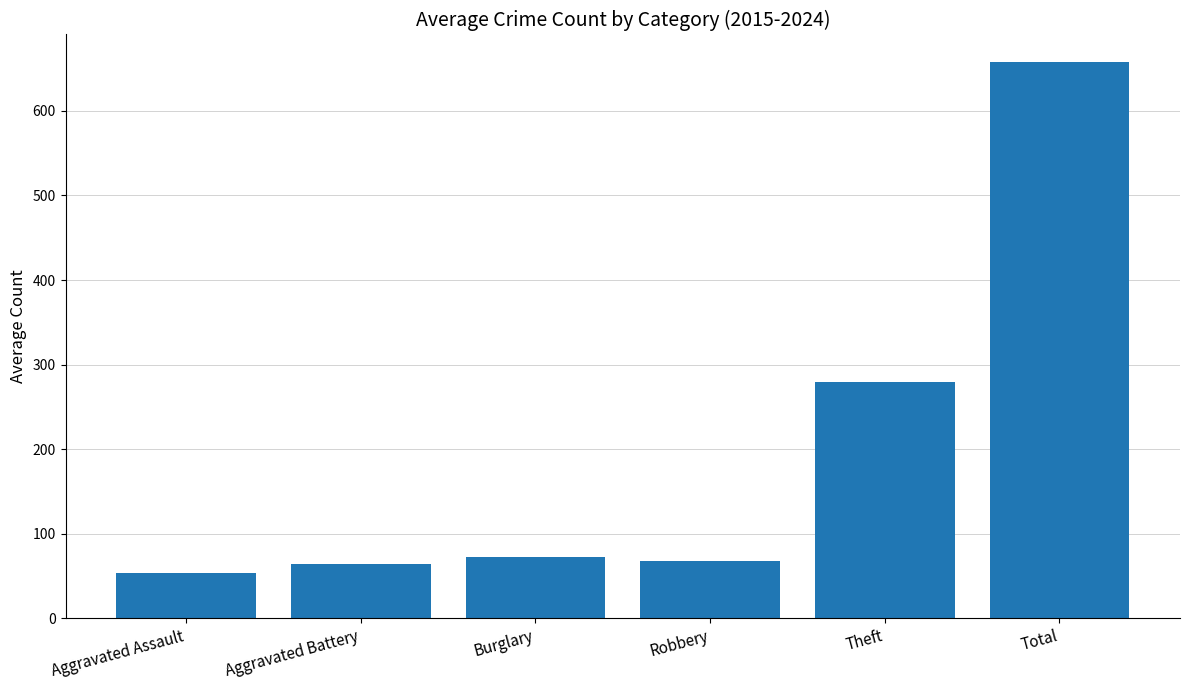

What is the sum of all values?

1195.1